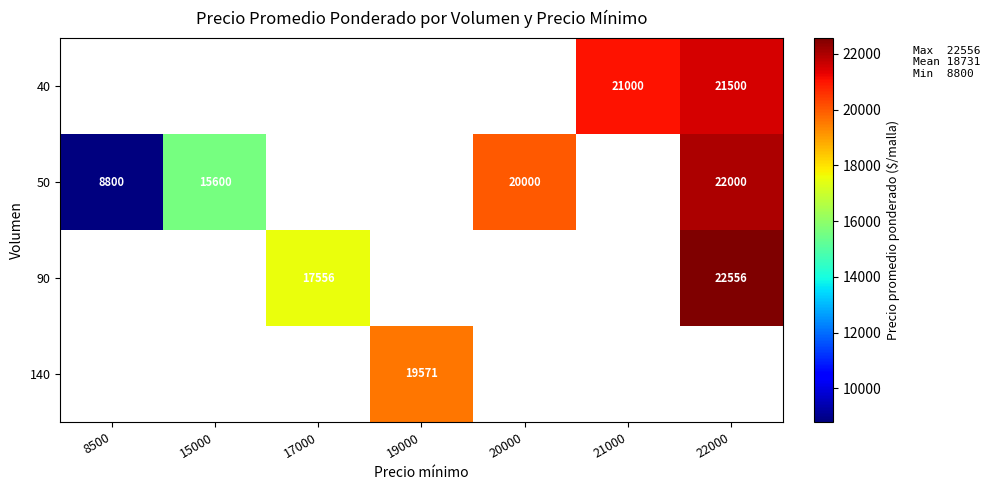

The value of 40 at 22000 is 37221. True or false?

False